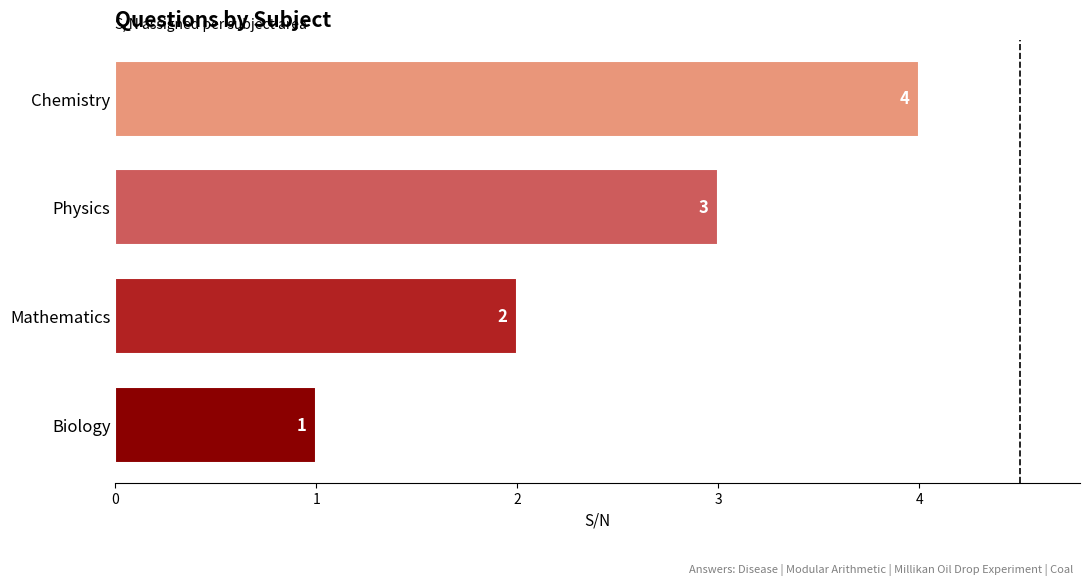

Is it true that the value at Chemistry is 2?

False